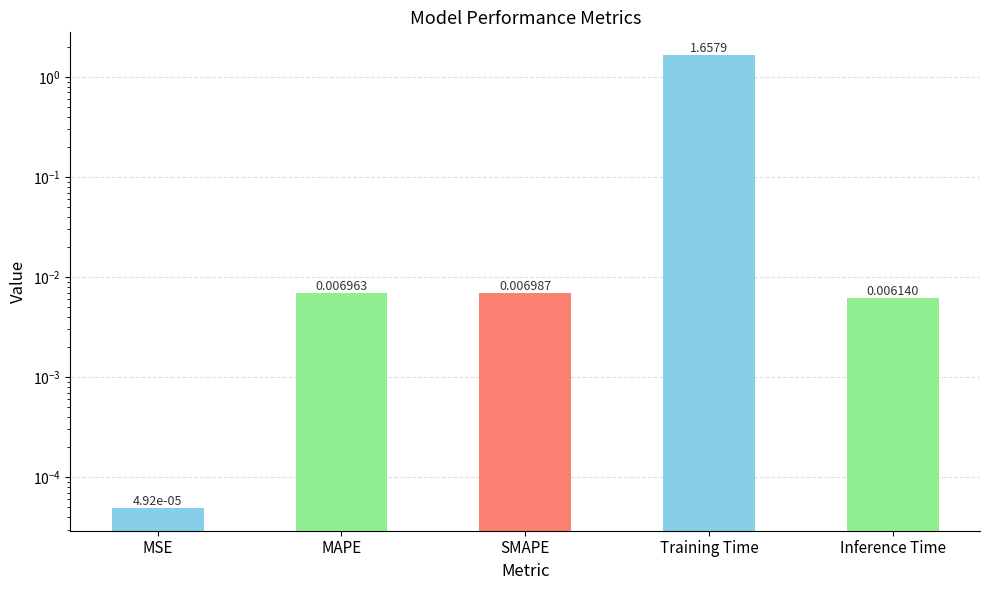

Which label corresponds to the smallest value in the chart?

MSE